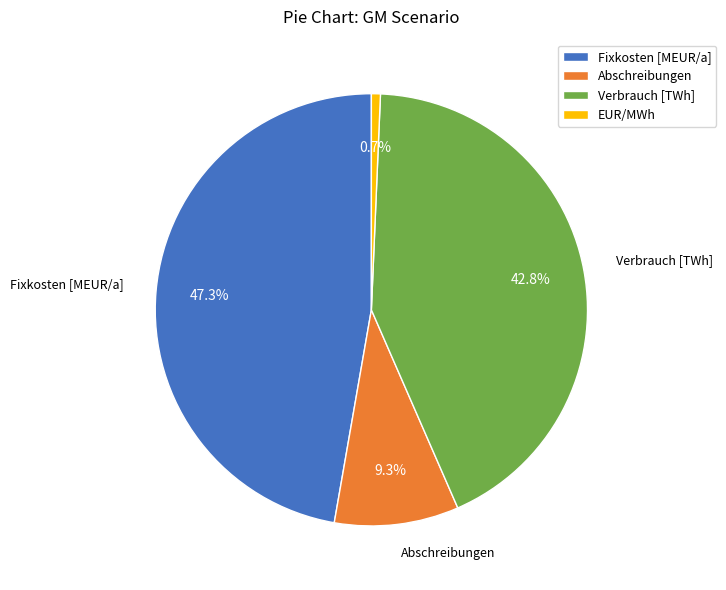

Count the number of slices in the pie.

4